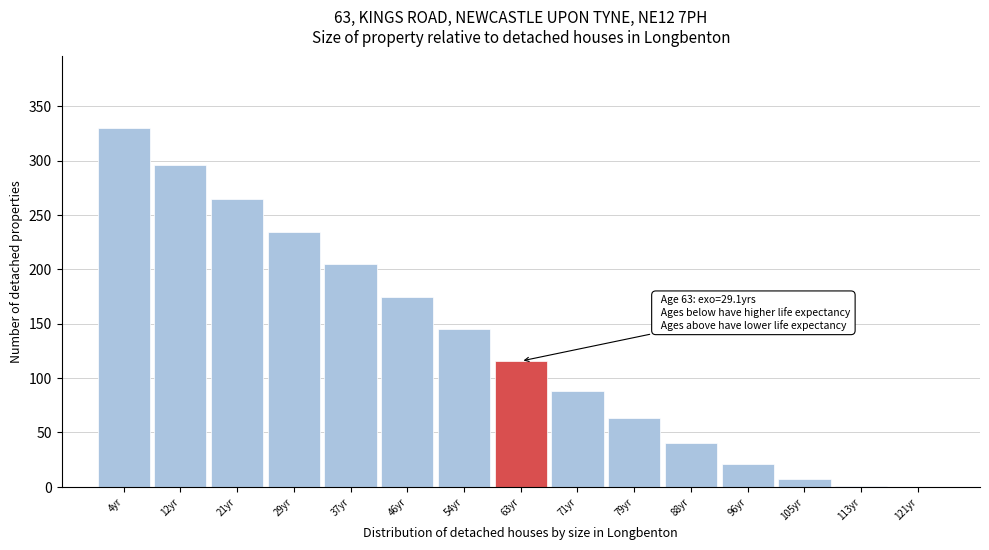

Where is the data nearest to the value 165?

46yr